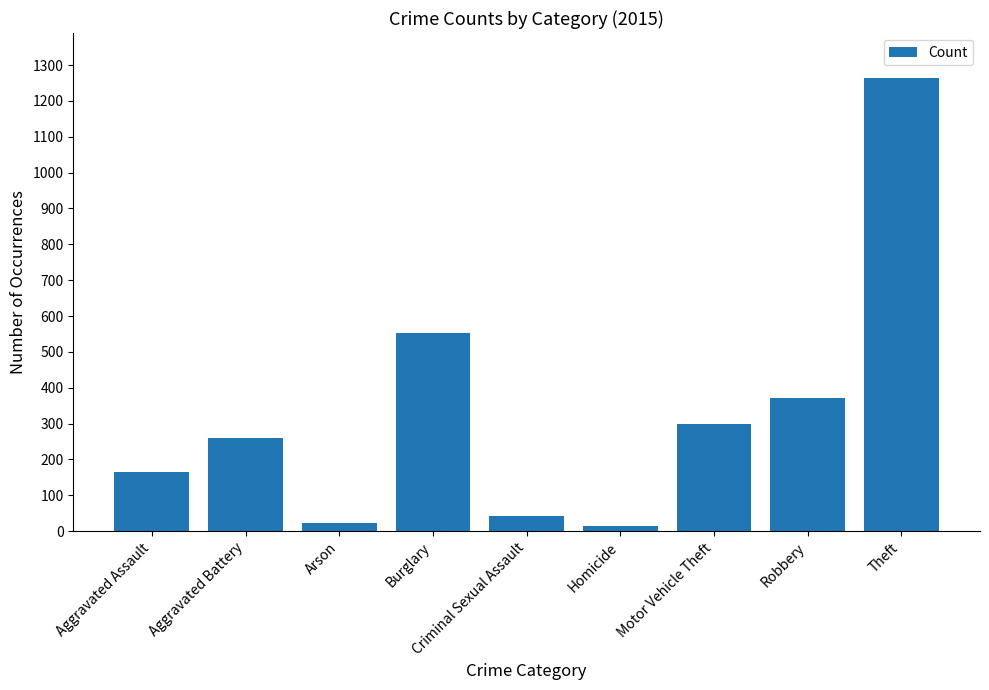

What is the change in value from Aggravated Battery to Burglary?

+292